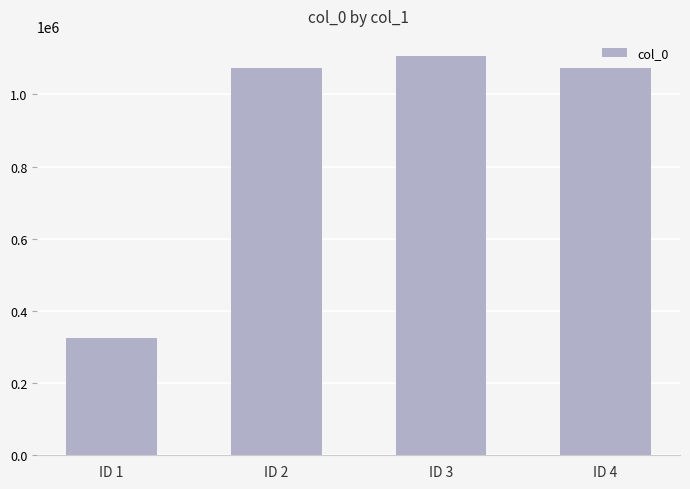

Is it true that the value at ID 1 is 324507?

True